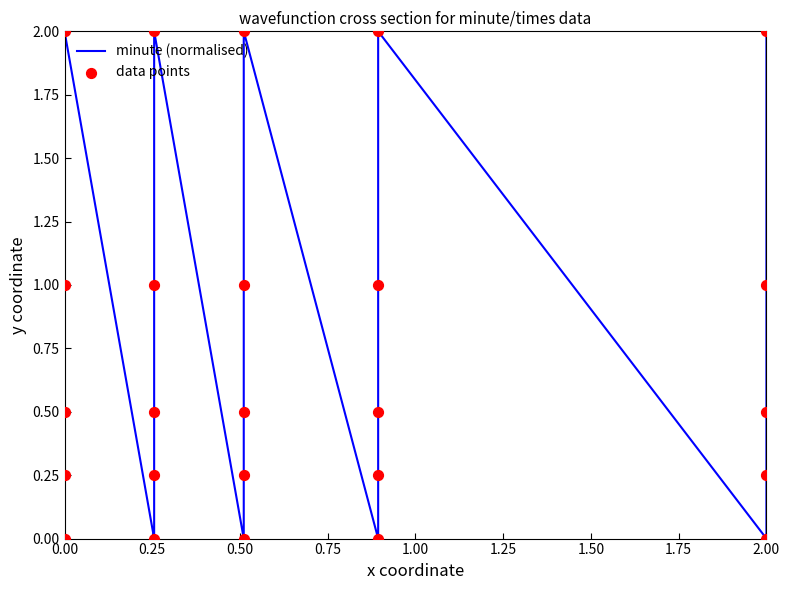

Which series has the largest Y range (max minus min)?

minute (normalised)